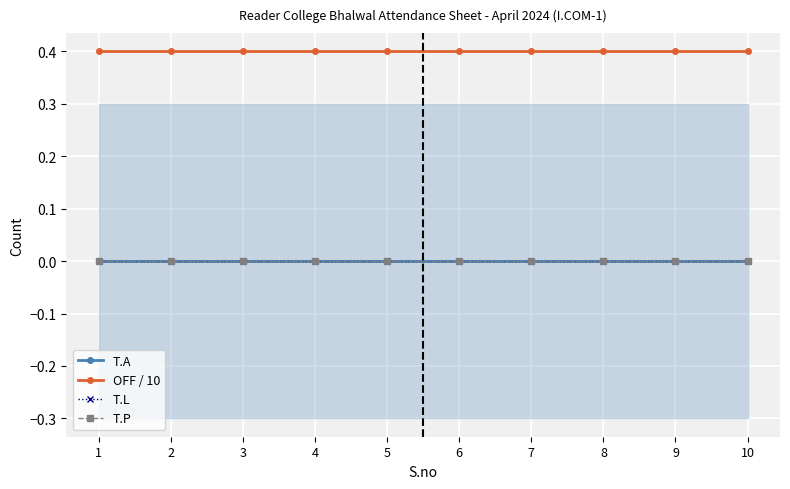

Does the chart display data point markers on the line(s)?

Yes